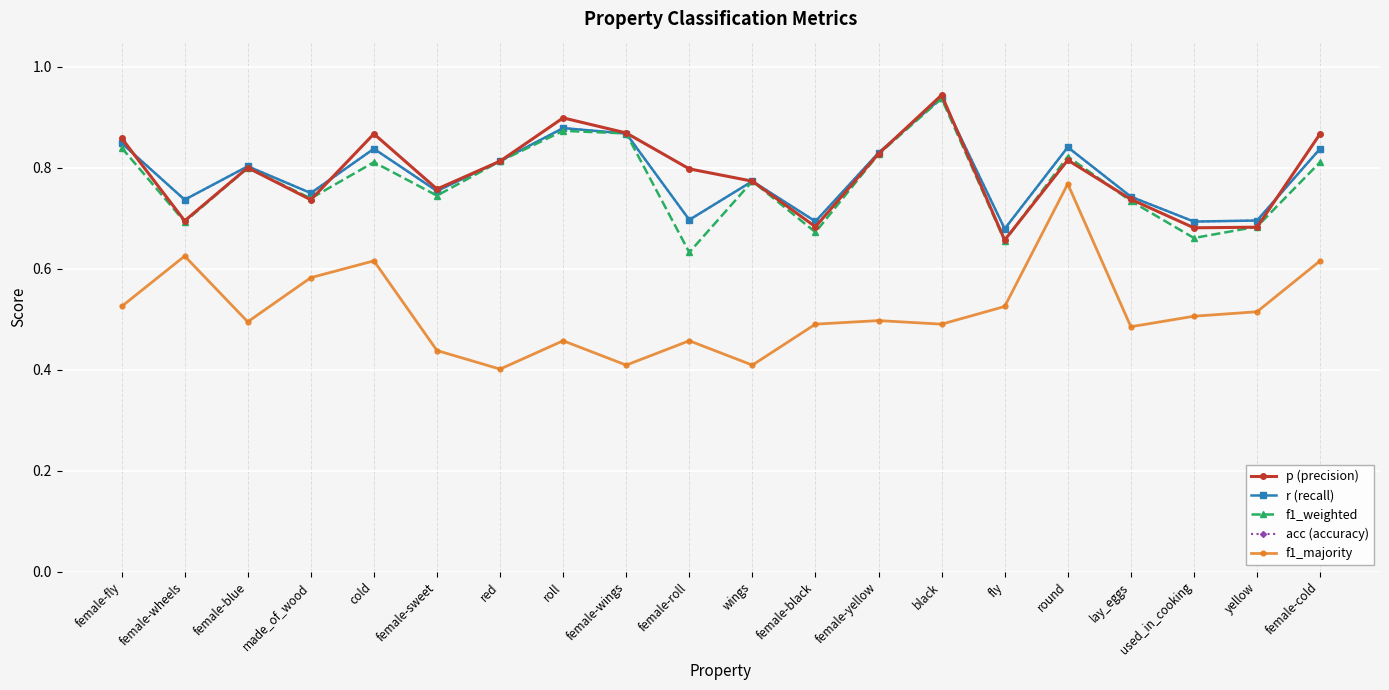

How many lines are shown in the chart?

5